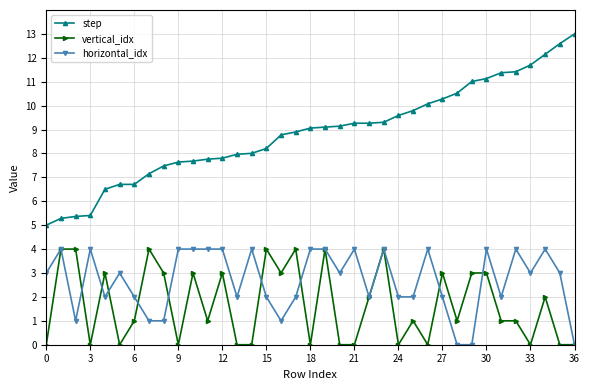

What is the value of the horizontal_idx point at the 28th from the left?

2.0